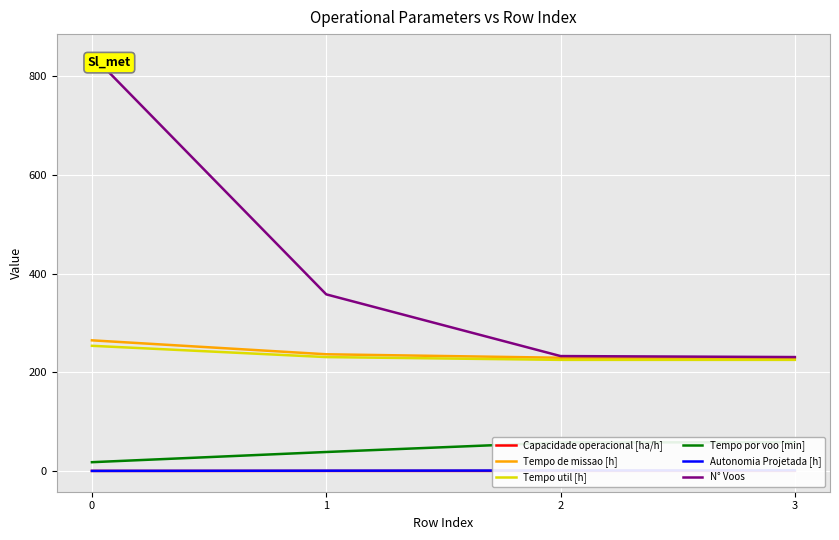

Between 0 and 2, which series saw the biggest shift?

N° Voos